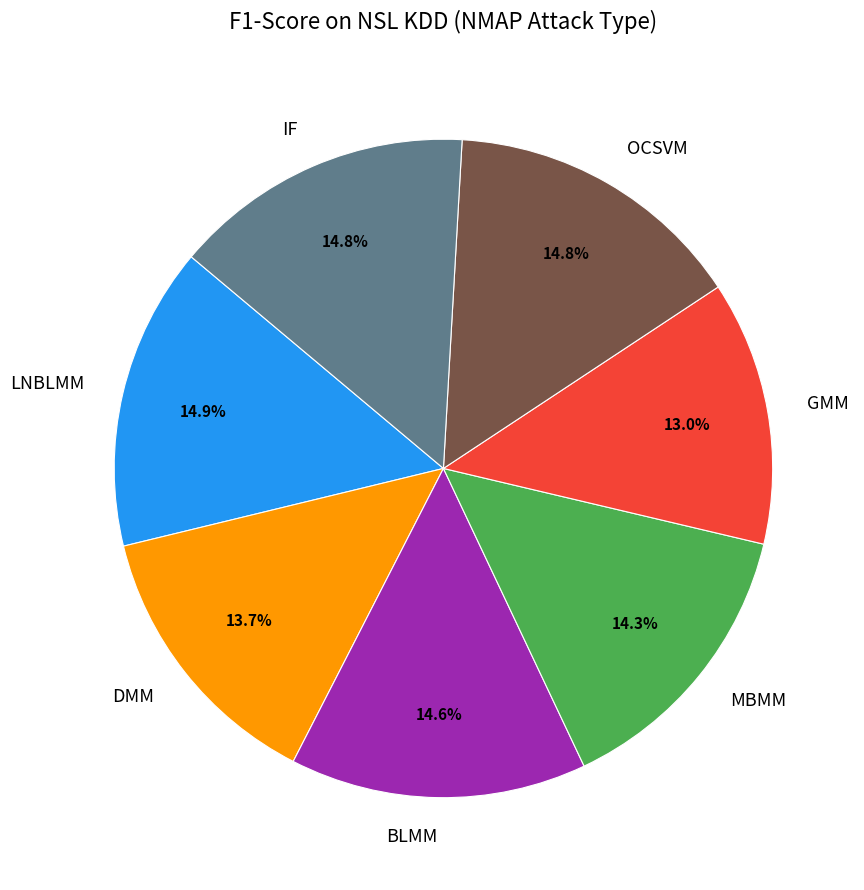

To the nearest percent, what portion does BLMM represent?

15%